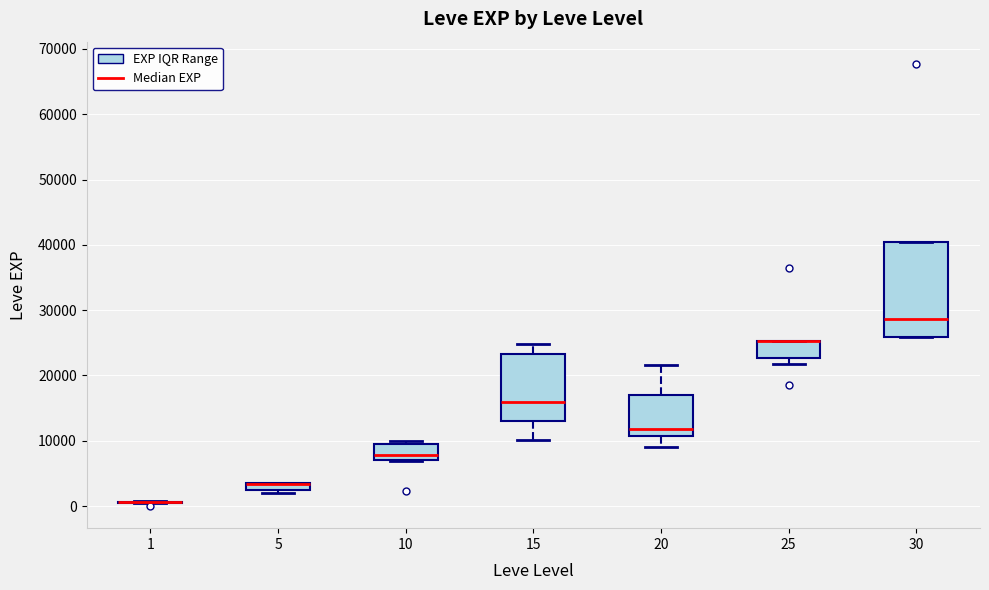

Where does the median line of the box at x = 10 sit on the y-axis? The values are not printed on the chart, so give them approximately, as read against the axis.

8000